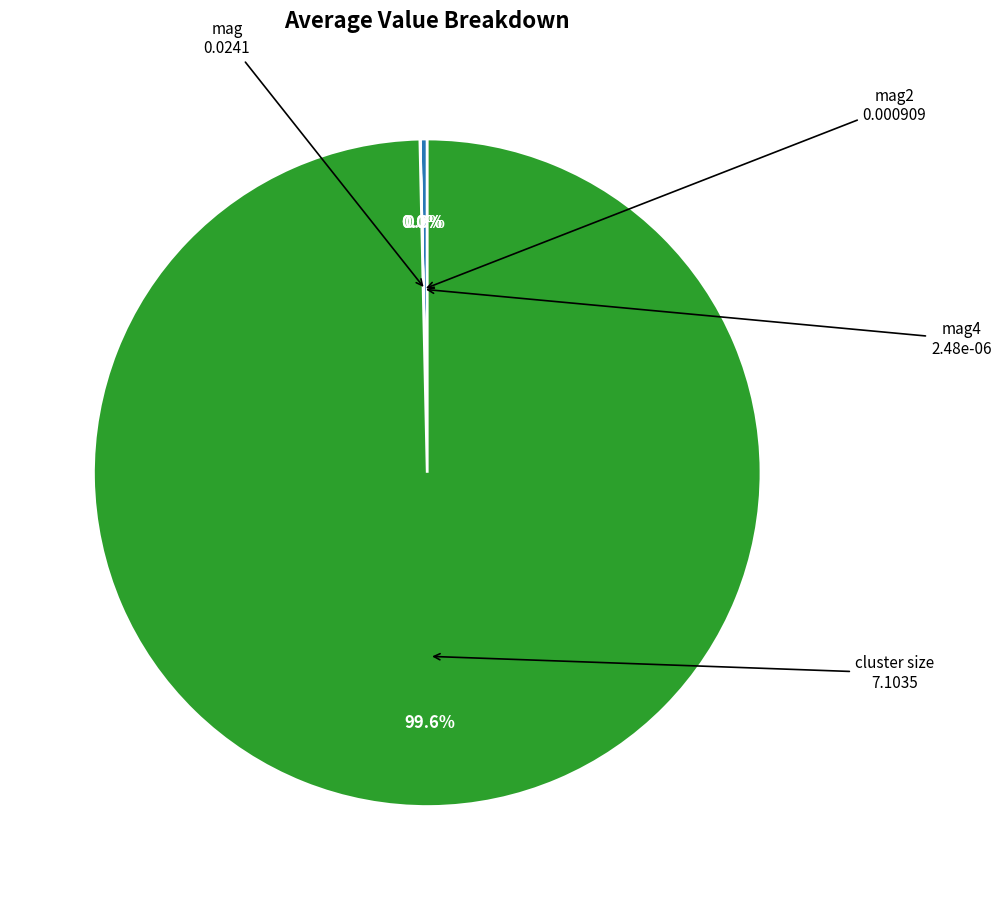

Is there a majority slice in this chart?

Yes